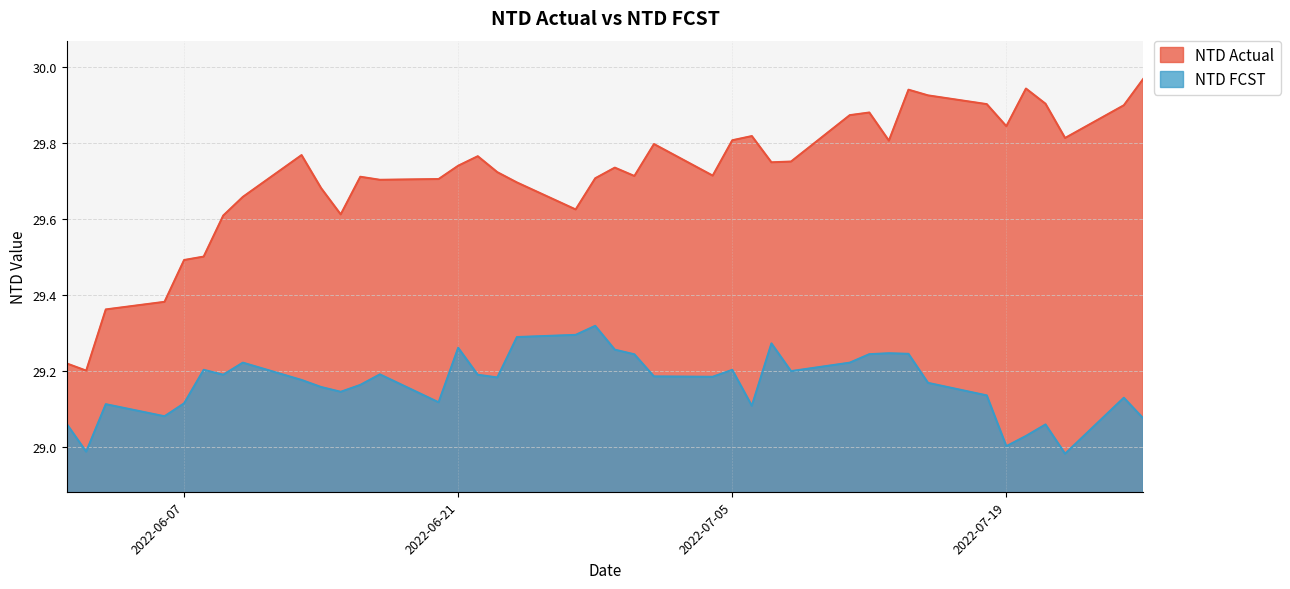

What position from the left is 2022-07-05?

25